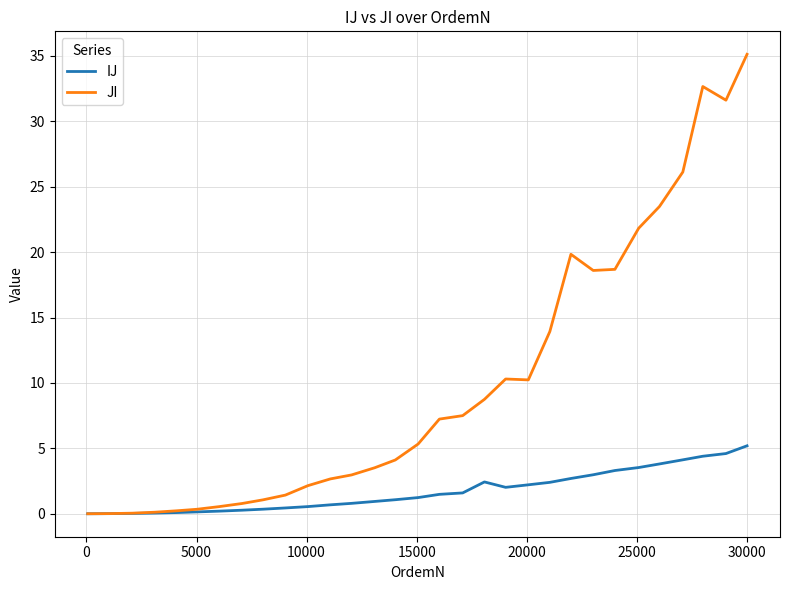

What is the difference between the maximum and minimum values in the JI series?

35.1